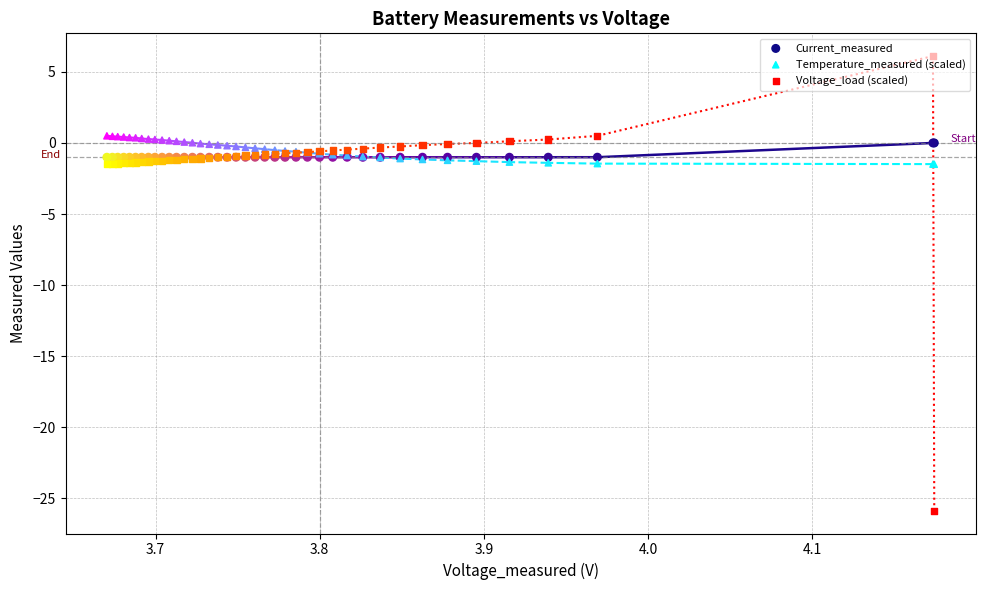

Which series has the largest total across all categories?

Temperature_measured (scaled)